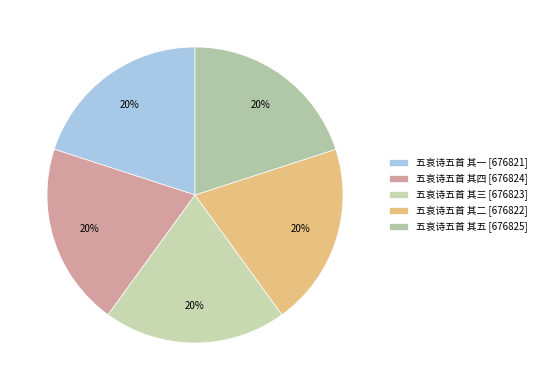

To the nearest percent, what is the combined percentage of 五哀诗五首 其四 and 五哀诗五首 其一?

40%